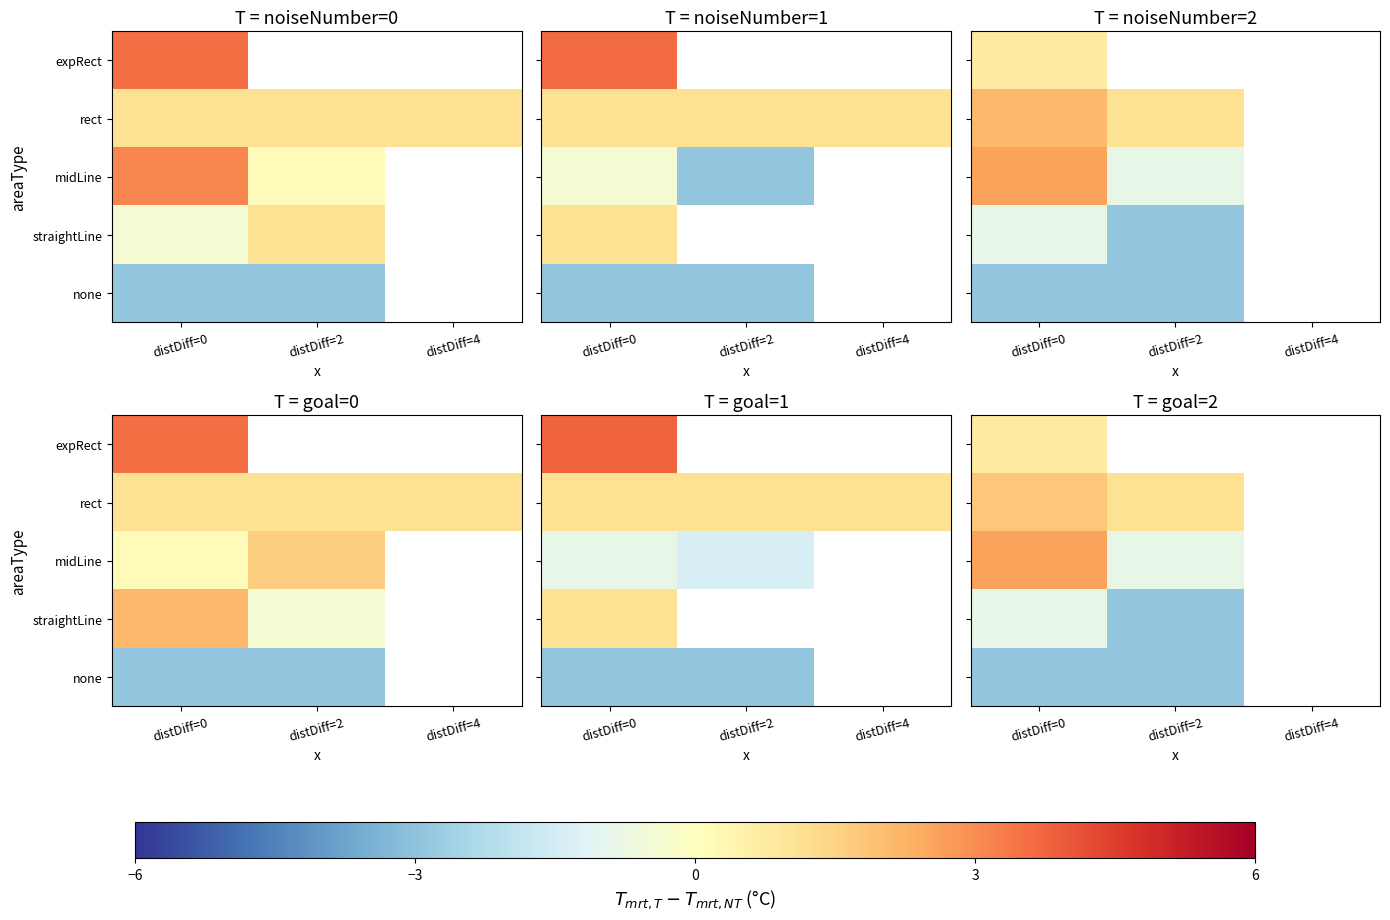

At how many categories does at least one series exceed 1?

2